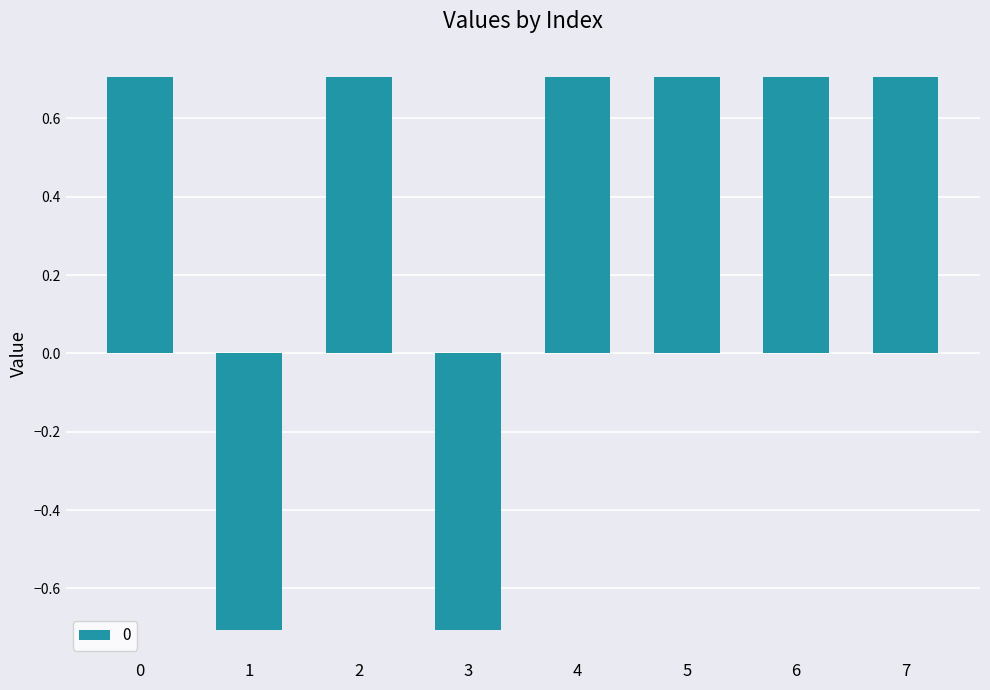

Reading right to left, transcribe all the data shown in this chart.

7=0.7	6=0.7	5=0.7	4=0.7	3=-0.7	2=0.7	1=-0.7	0=0.7